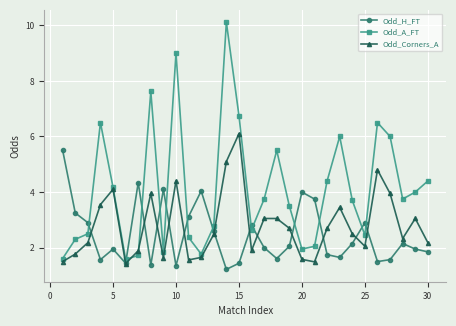

How many intersections are there between Odd_Corners_A and Odd_H_FT?

13